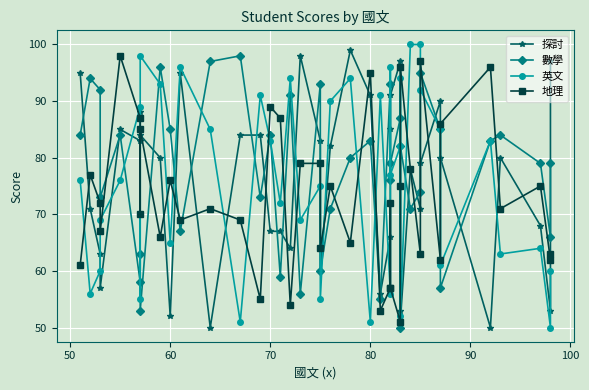

True or false: 英文 and 探討 cross at least once.

True